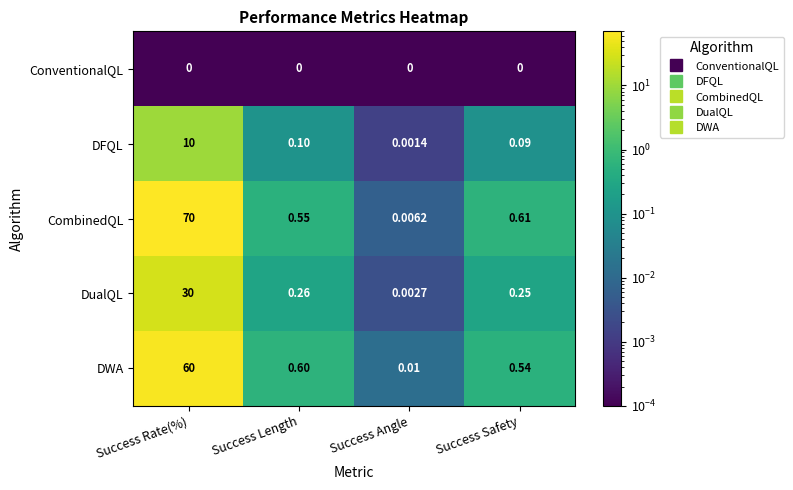

Which category has the highest value across all series?

Success Rate(%)